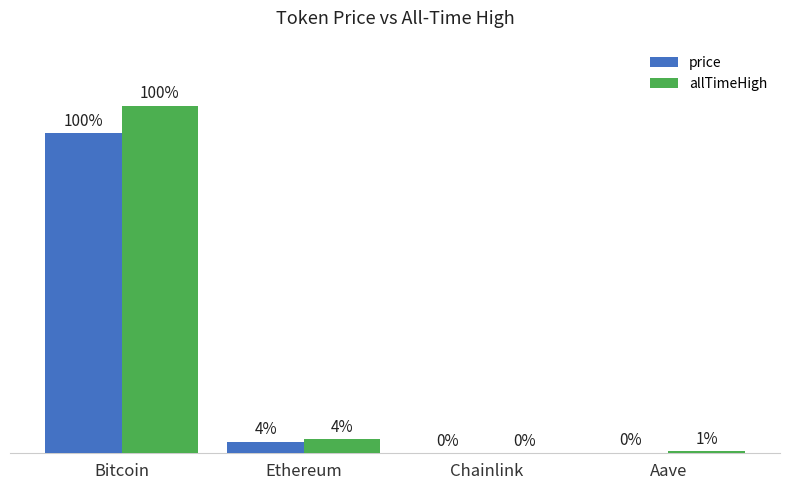

Is the value of price at Aave greater than the value of allTimeHigh at Bitcoin?

No